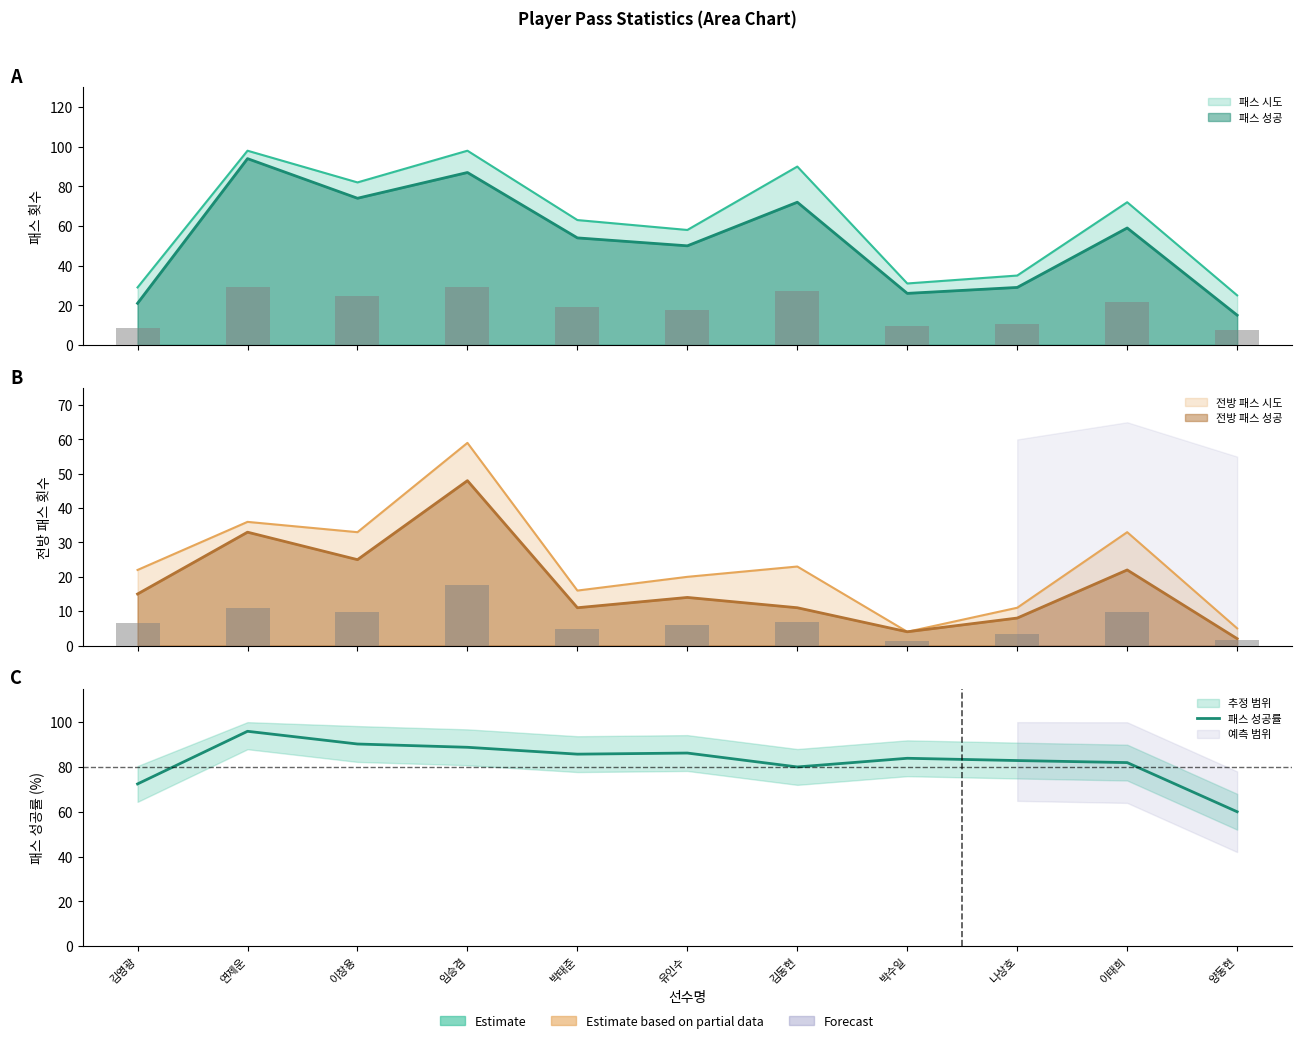

At which label does the data first exceed 83?

연제운